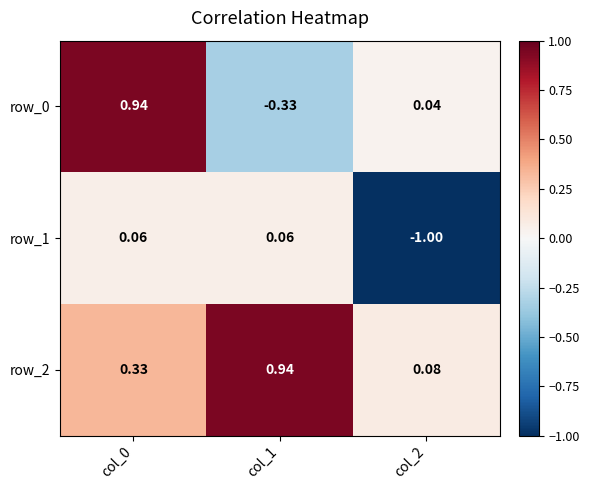

How many positive values does the row_1 series have?

2